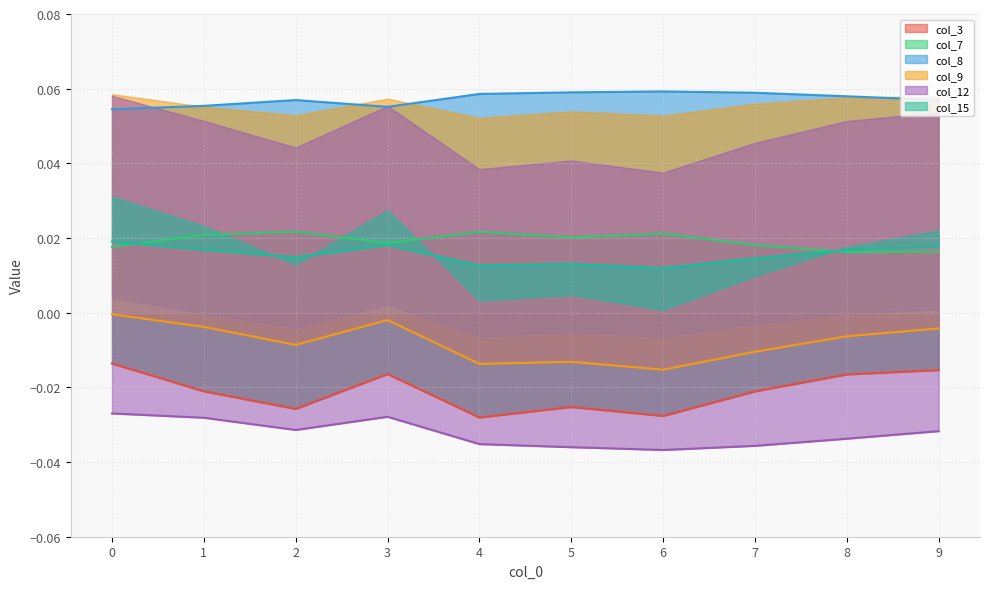

Reading right to left, extract all data points from this chart.

col_3: -0.0	-0.0	-0.0	-0.0	-0.0	-0.0	-0.0	-0.0	-0.0	-0.0
col_7: 0.0	0.0	0.0	0.0	0.0	0.0	0.0	0.0	0.0	0.0
col_8: 0.1	0.1	0.1	0.1	0.1	0.1	0.1	0.1	0.1	0.1
col_9: -0.0	-0.0	-0.0	-0.0	-0.0	-0.0	-0.0	-0.0	-0.0	-0.0
col_12: -0.0	-0.0	-0.0	-0.0	-0.0	-0.0	-0.0	-0.0	-0.0	-0.0
col_15: 0.0	0.0	0.0	0.0	0.0	0.0	0.0	0.0	0.0	0.0